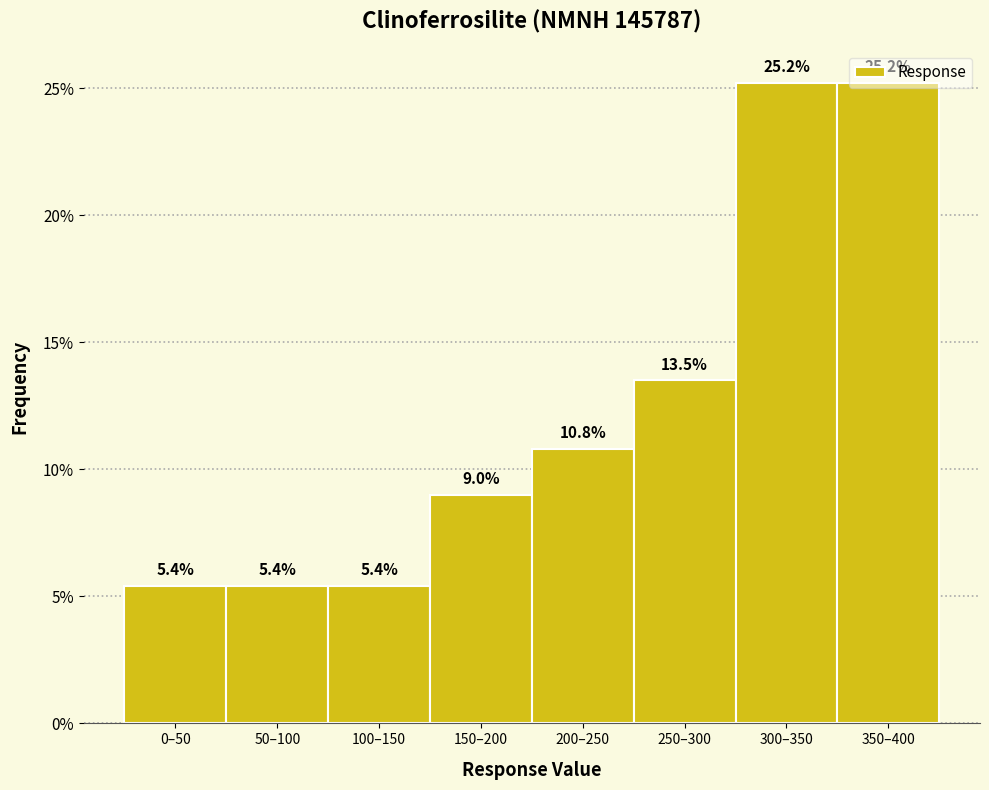

What is the difference between the maximum and minimum values?

19.8